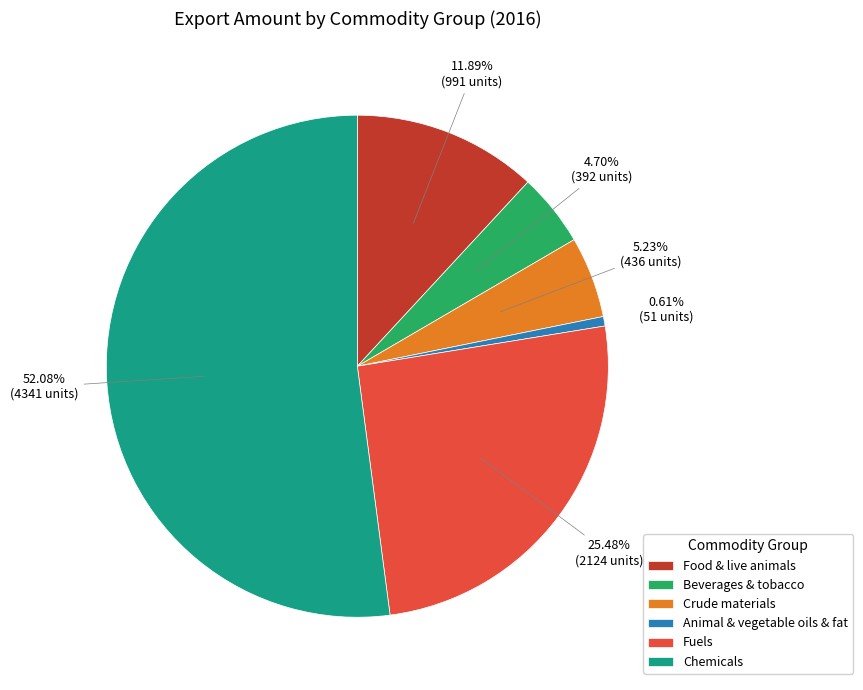

To the nearest percent, what percentage of the pie is Fuels?

25%